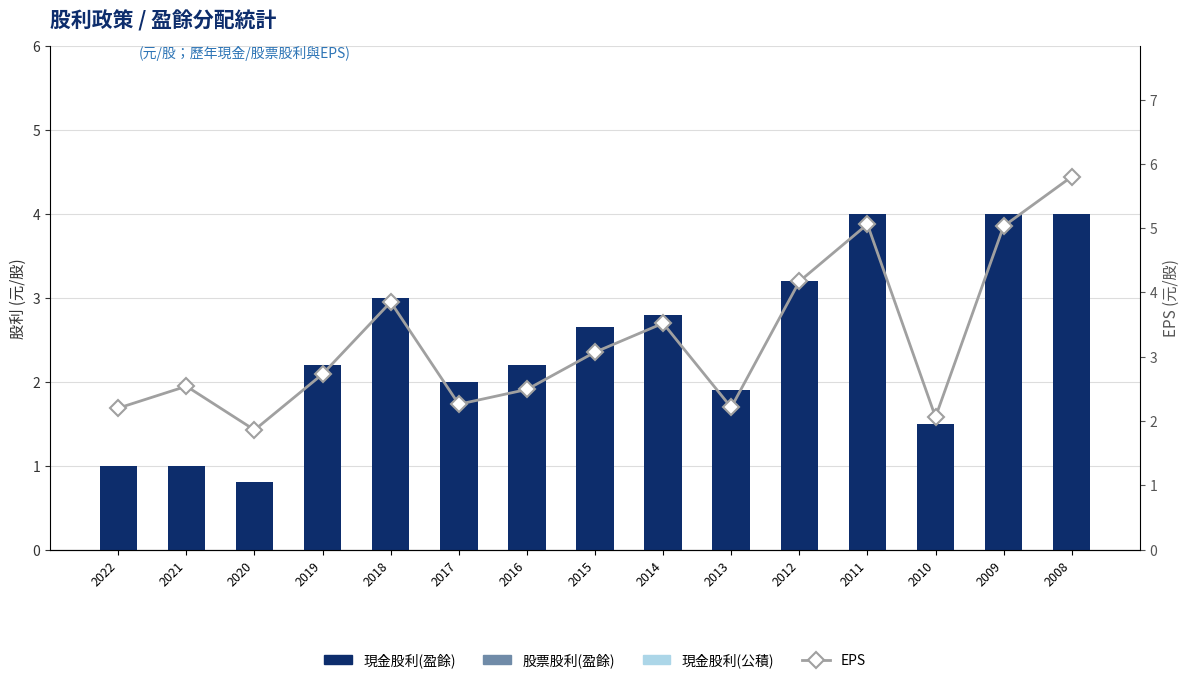

Is the value of 股票股利(盈餘) at 2012 greater than the value of 現金股利(公積) at 2017?

No